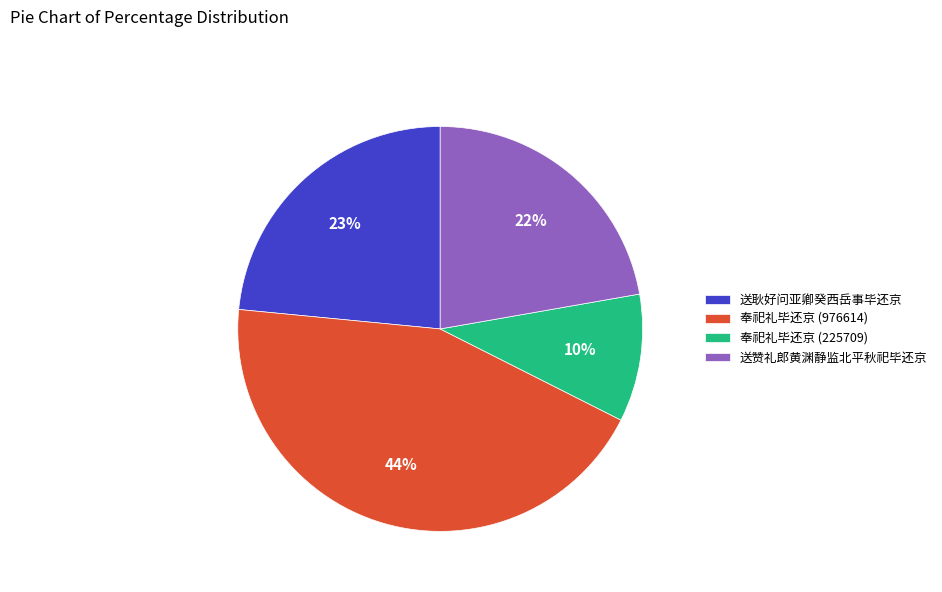

Between 送赞礼郎黄渊静监北平秋祀毕还京 and 奉祀礼毕还京 (225709), which is larger?

送赞礼郎黄渊静监北平秋祀毕还京